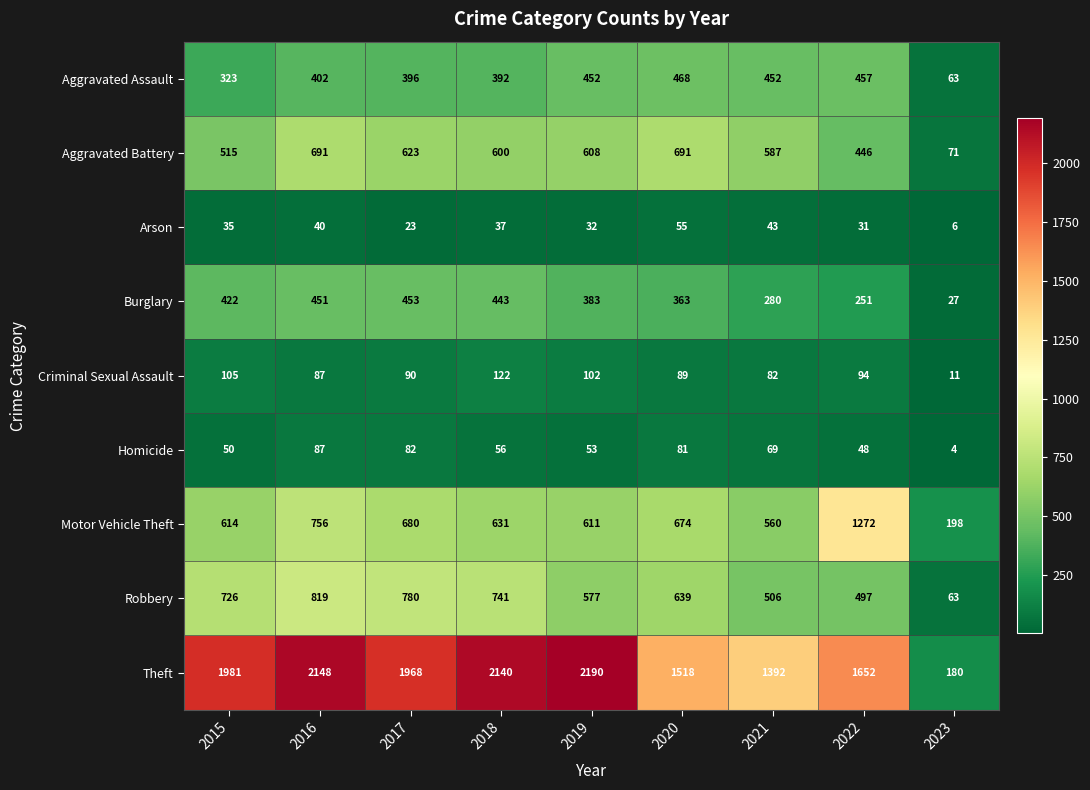

Rank the series at 2015 from highest to lowest value.

Theft, Robbery, Motor Vehicle Theft, Aggravated Battery, Burglary, Aggravated Assault, Criminal Sexual Assault, Homicide, Arson